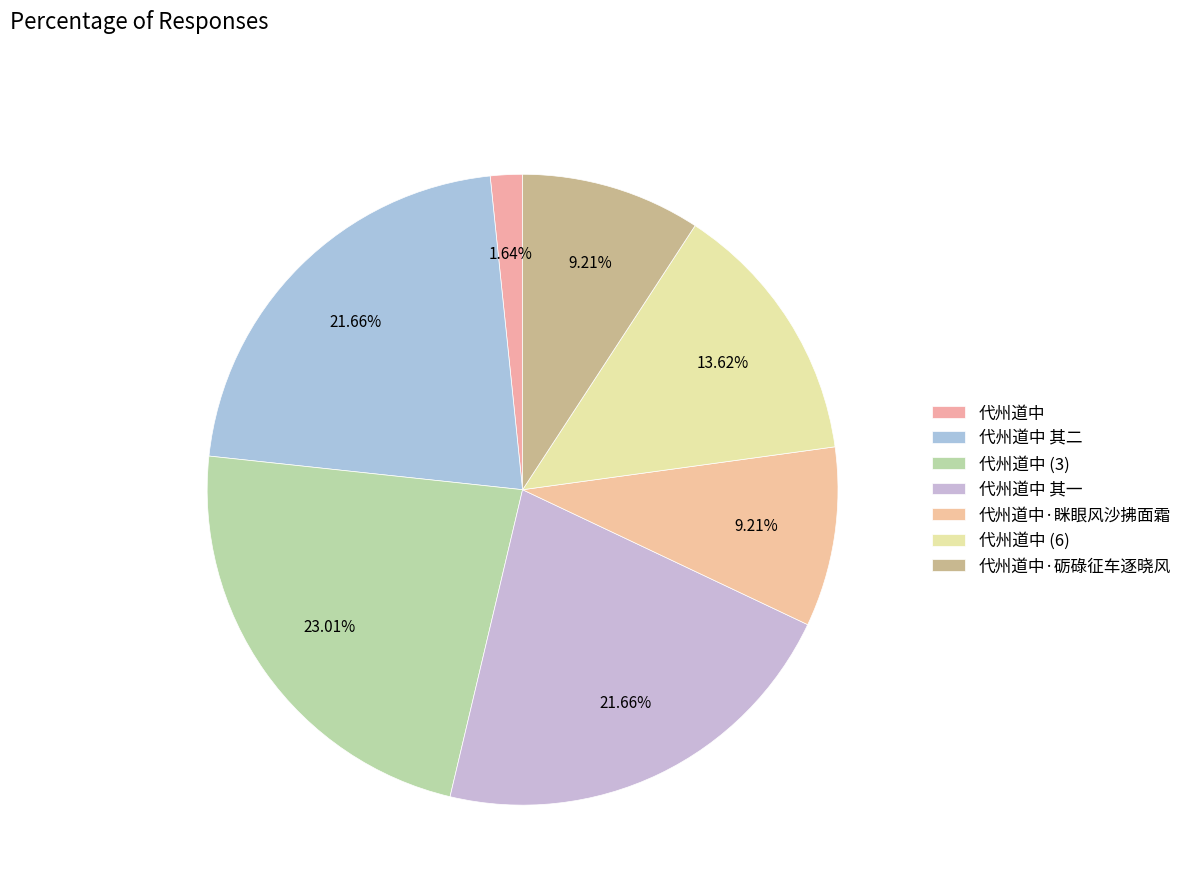

Count the number of slices in the pie.

7